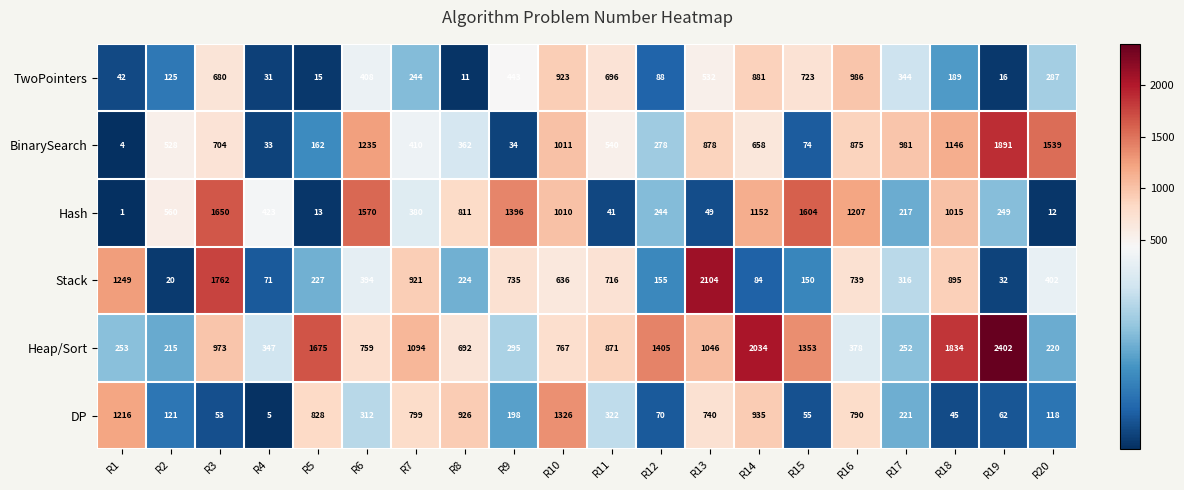

At which label does BinarySearch reach its peak?

R19